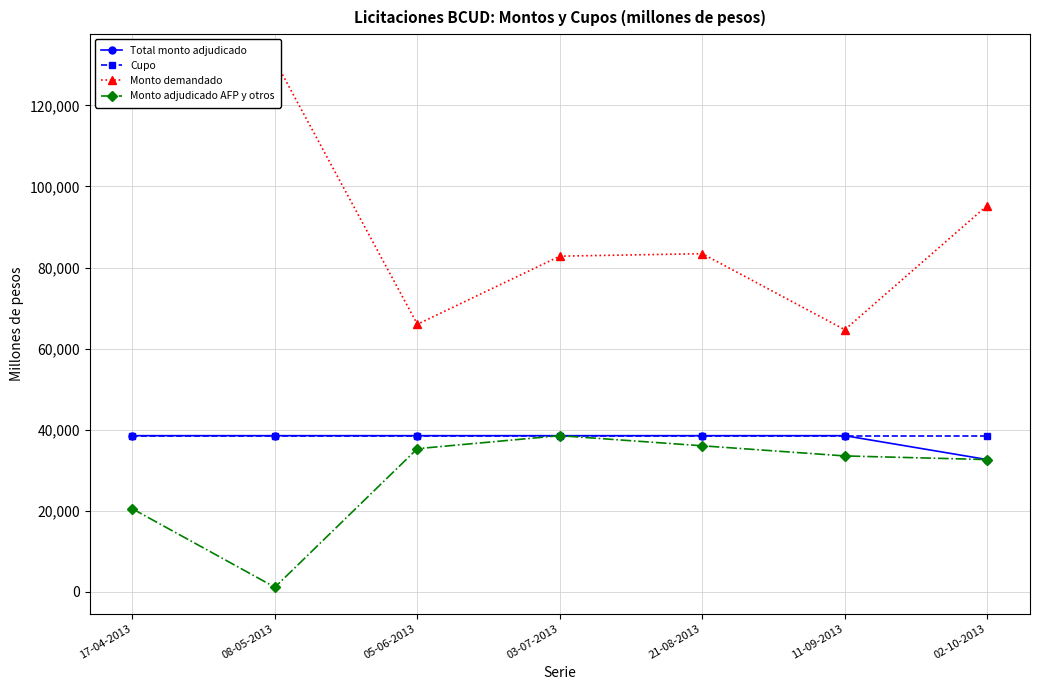

How many interior local valleys does the Monto adjudicado AFP y otros series have?

1